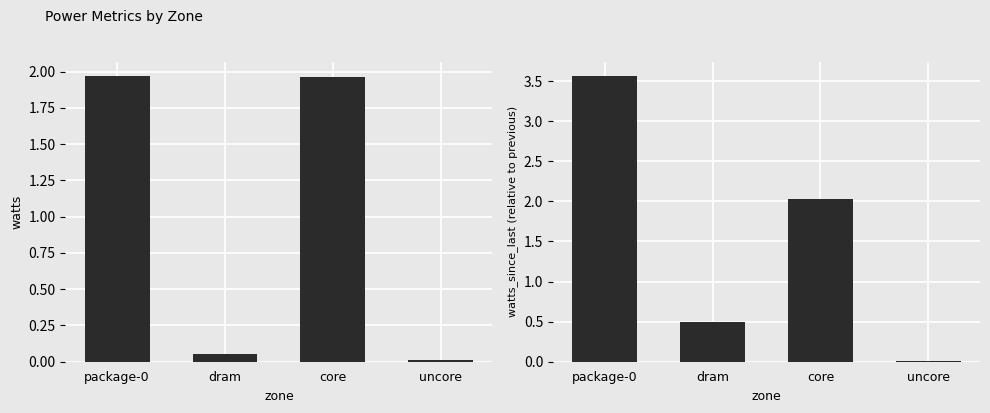

Are the bars grouped side by side (vs. stacked)?

Yes